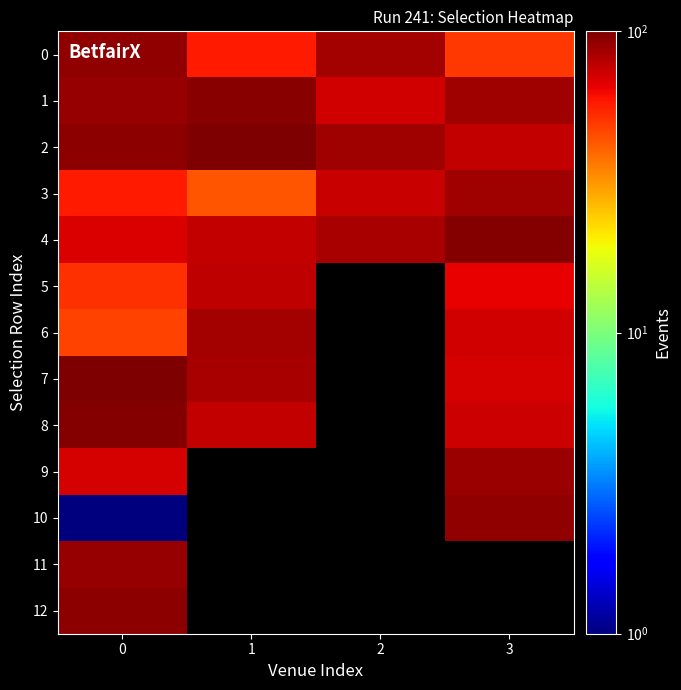

How many distinct data groups are displayed?

13